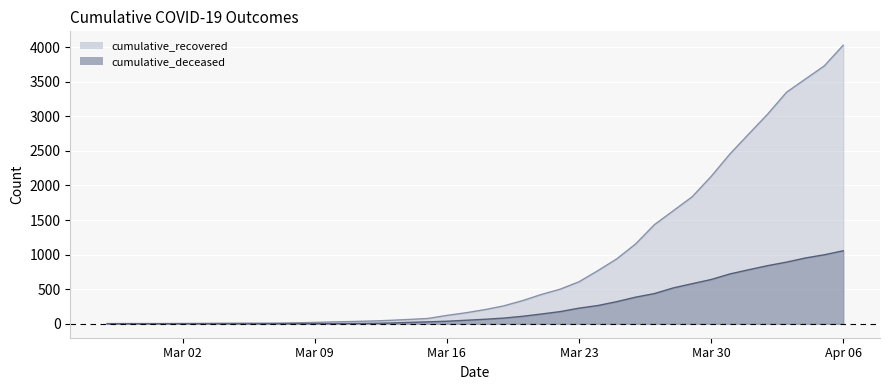

What is the sum of the cumulative_recovered values at 2020-03-14 and 2020-04-04?

3603